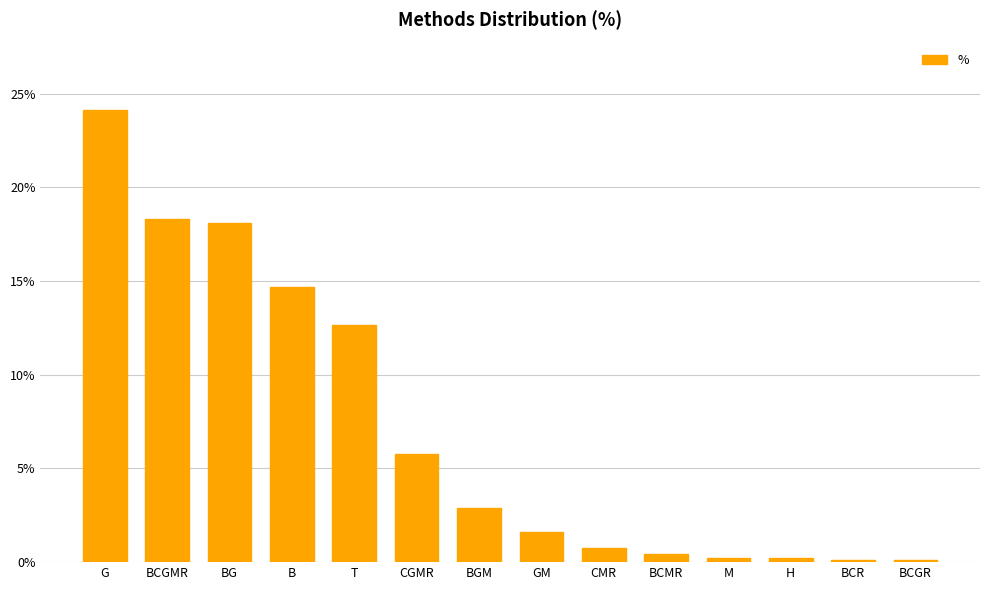

The value at BCMR is 0.4. True or false?

True